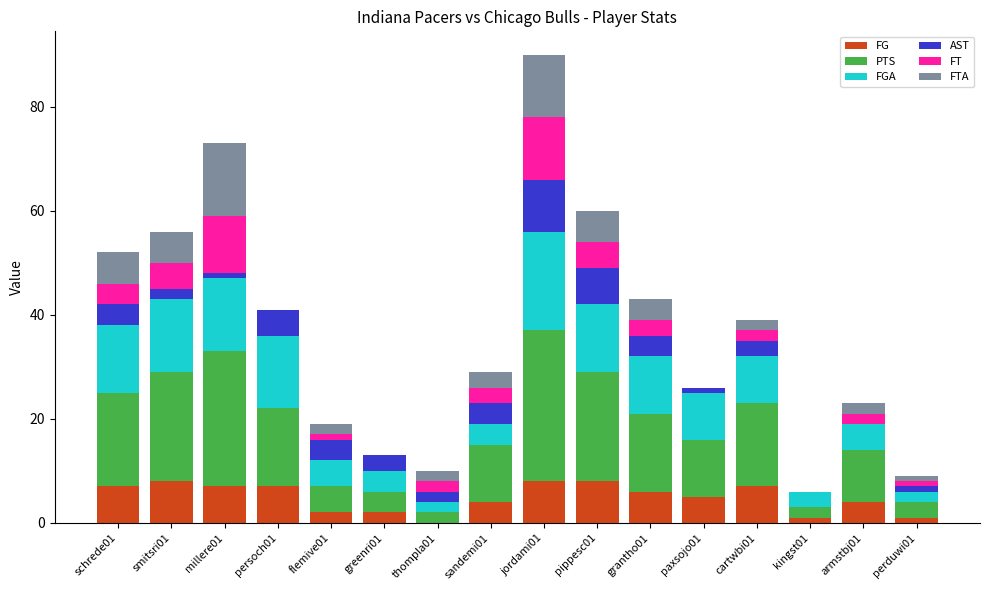

What is the highest value of the FG series?

8